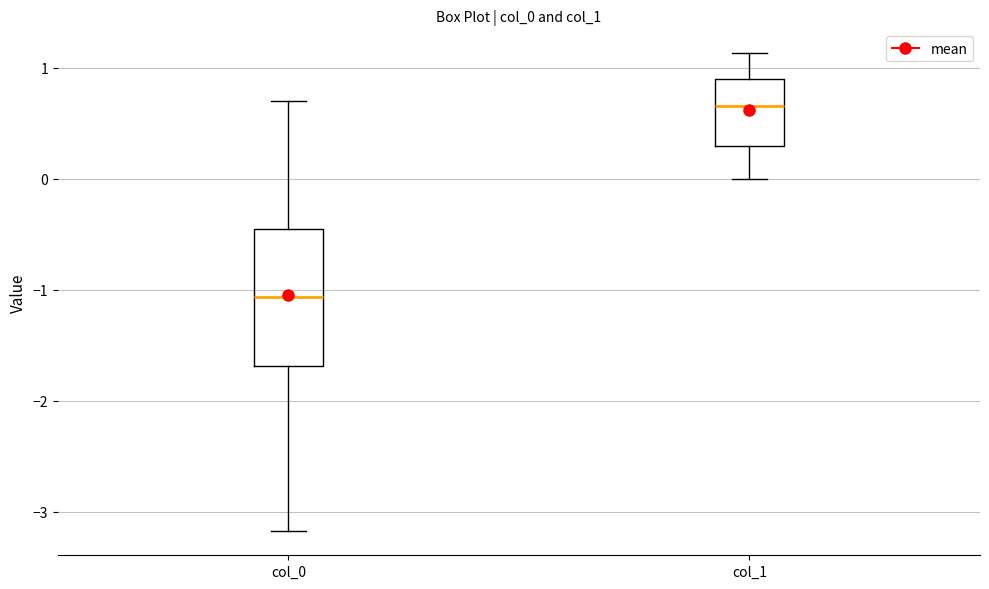

Which box has the highest median line?

col_1